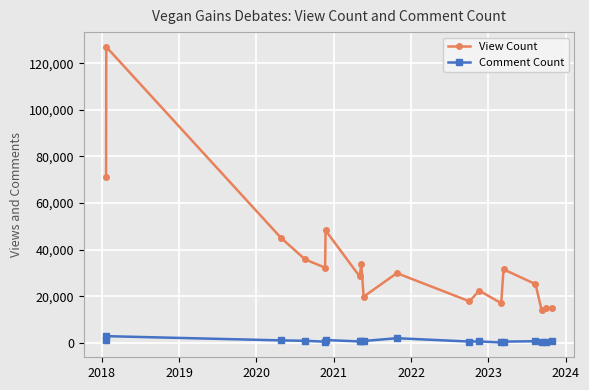

Which series has the largest total across all categories?

View Count